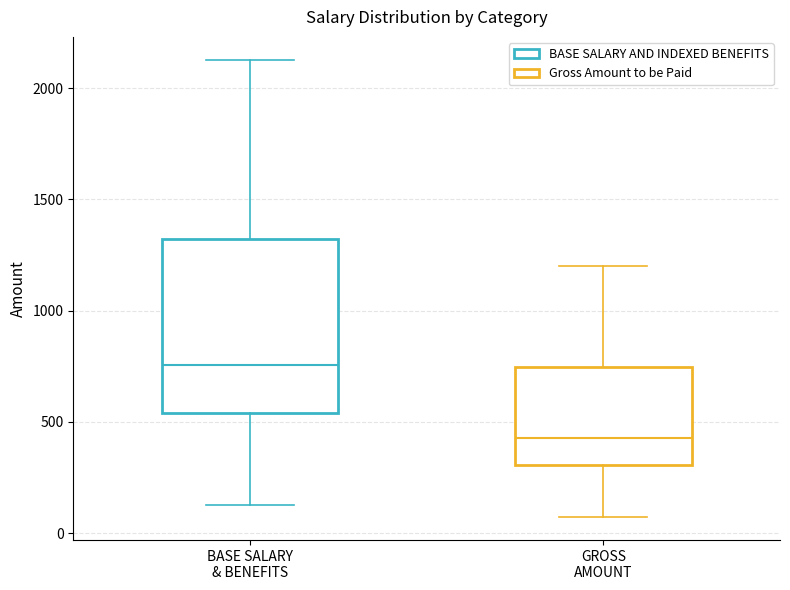

Where does the upper whisker of the box for BASE SALARY & BENEFITS end on the y-axis? The values are not printed on the chart, so give them approximately, as read against the axis.

2150